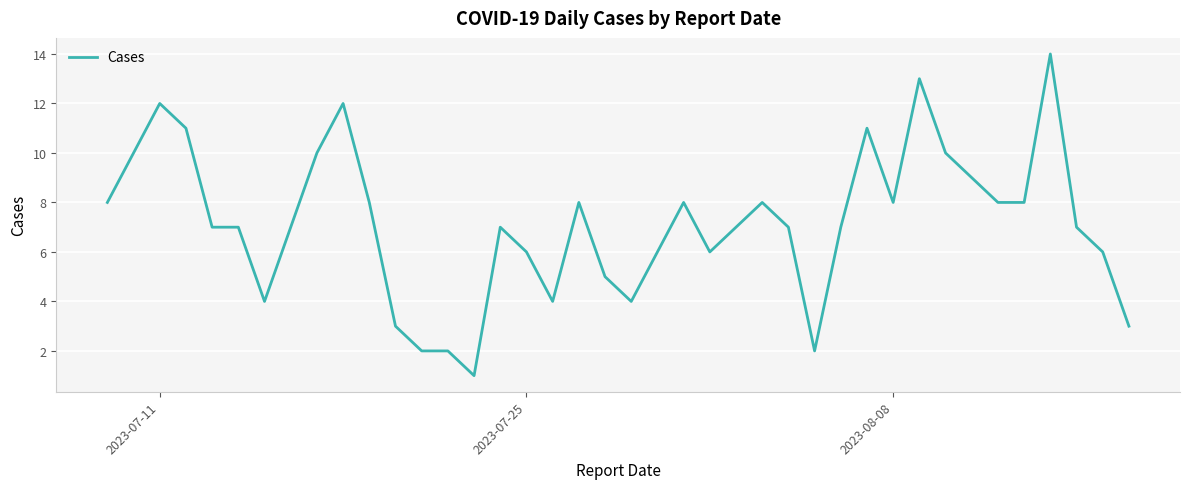

What is the maximum value shown in the chart?

14